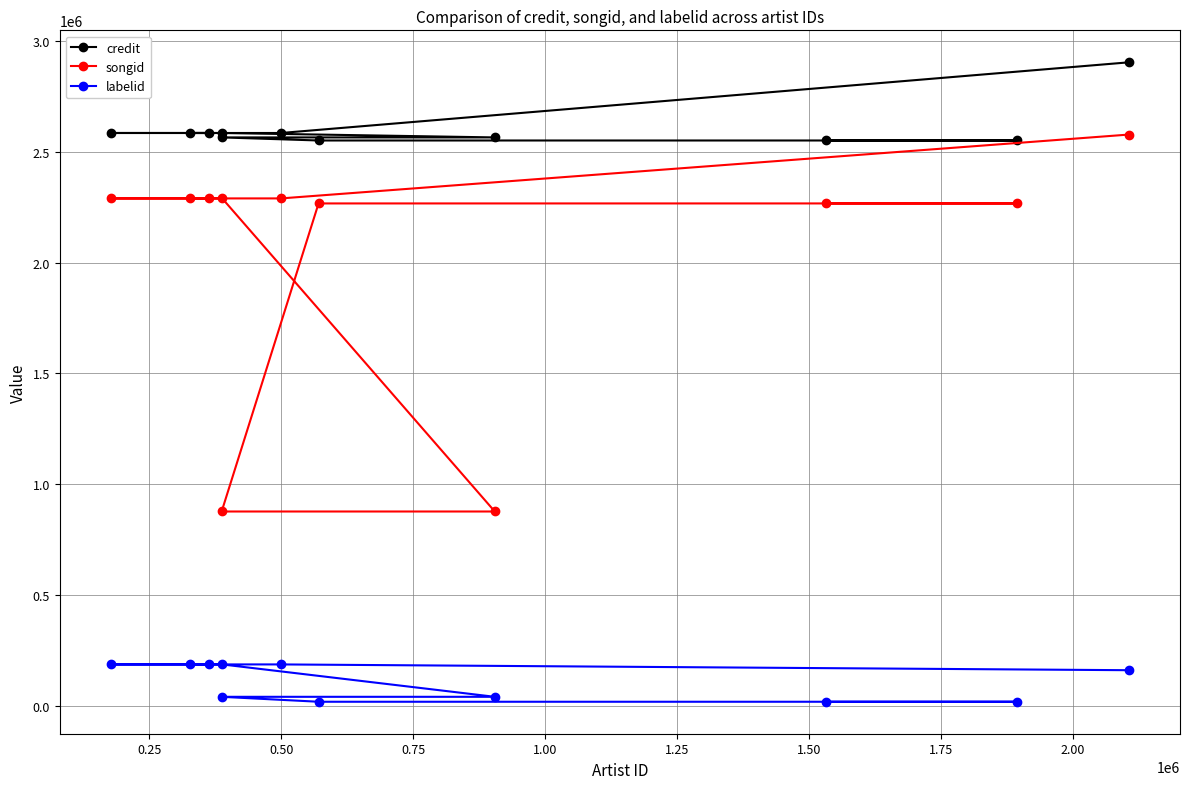

Does the chart display data point markers on the line(s)?

Yes